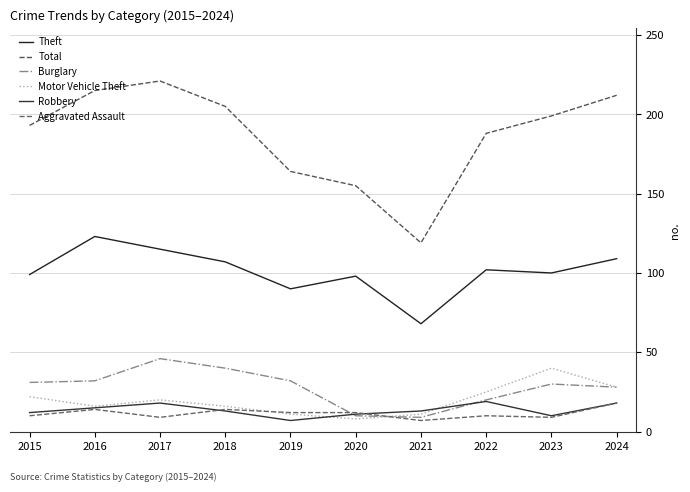

Is this an area chart (filled region under the line)?

No